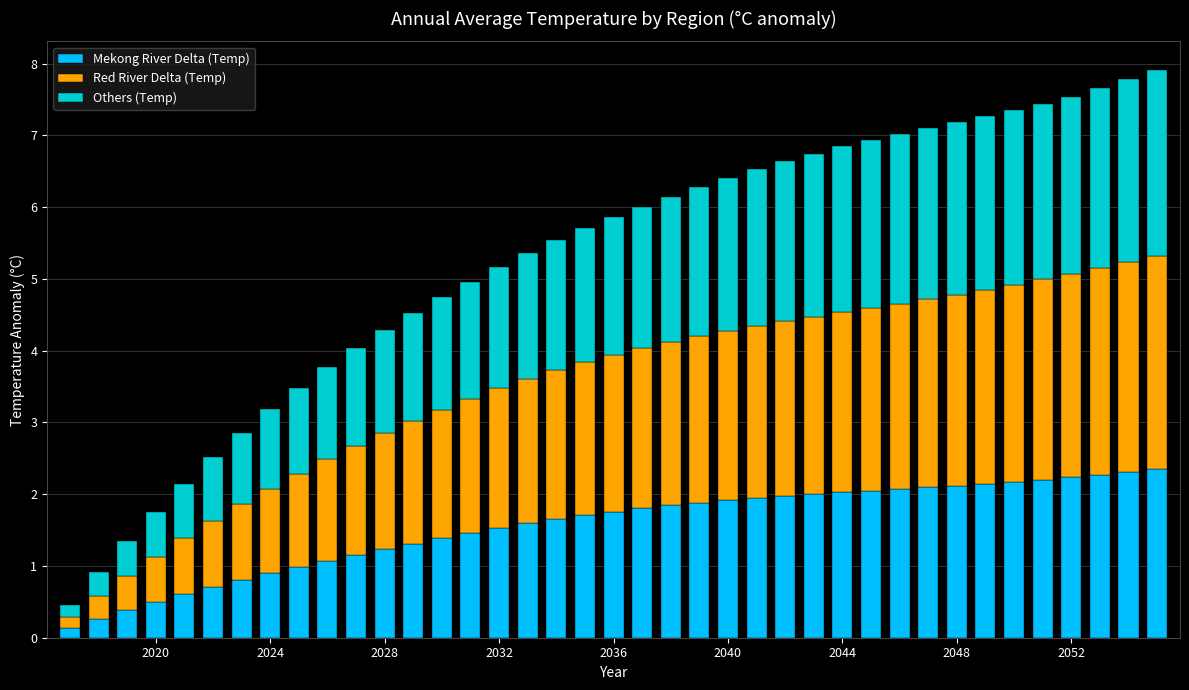

What are all the series names shown in the legend?

Mekong River Delta (Temp), Red River Delta (Temp), Others (Temp)